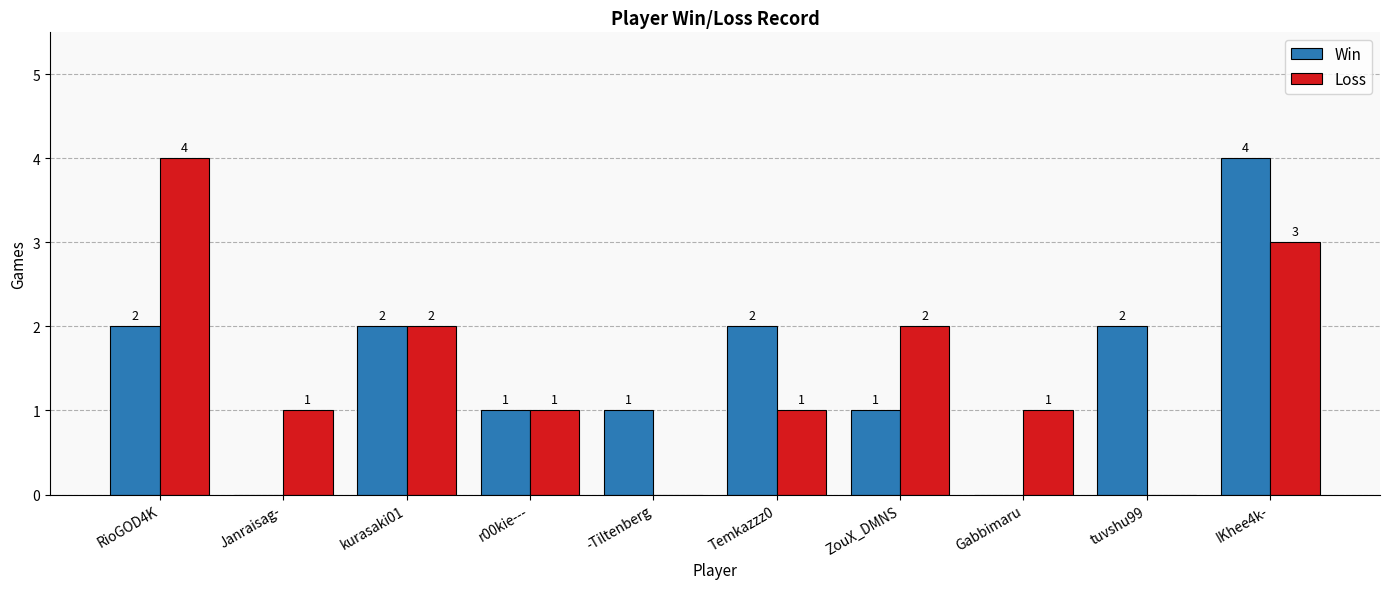

The value of Win at kurasaki01 is 2. True or false?

True